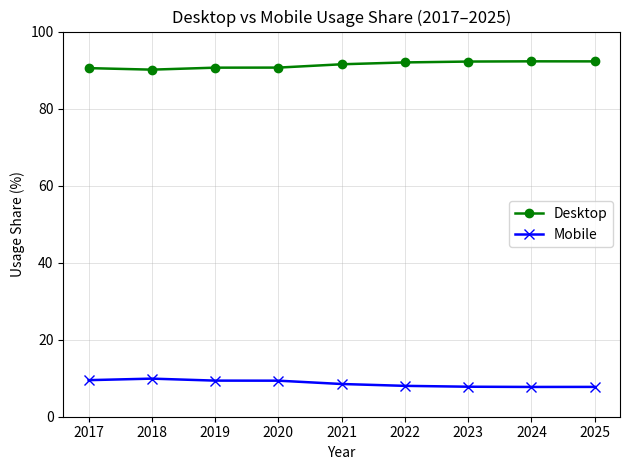

What is the minimum value for Mobile?

7.7